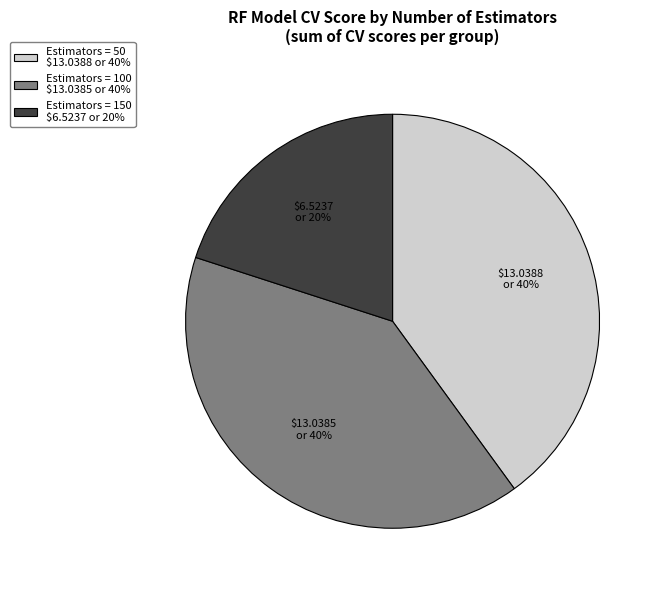

To the nearest percent, what is the difference between the largest and smallest slice percentages?

20%